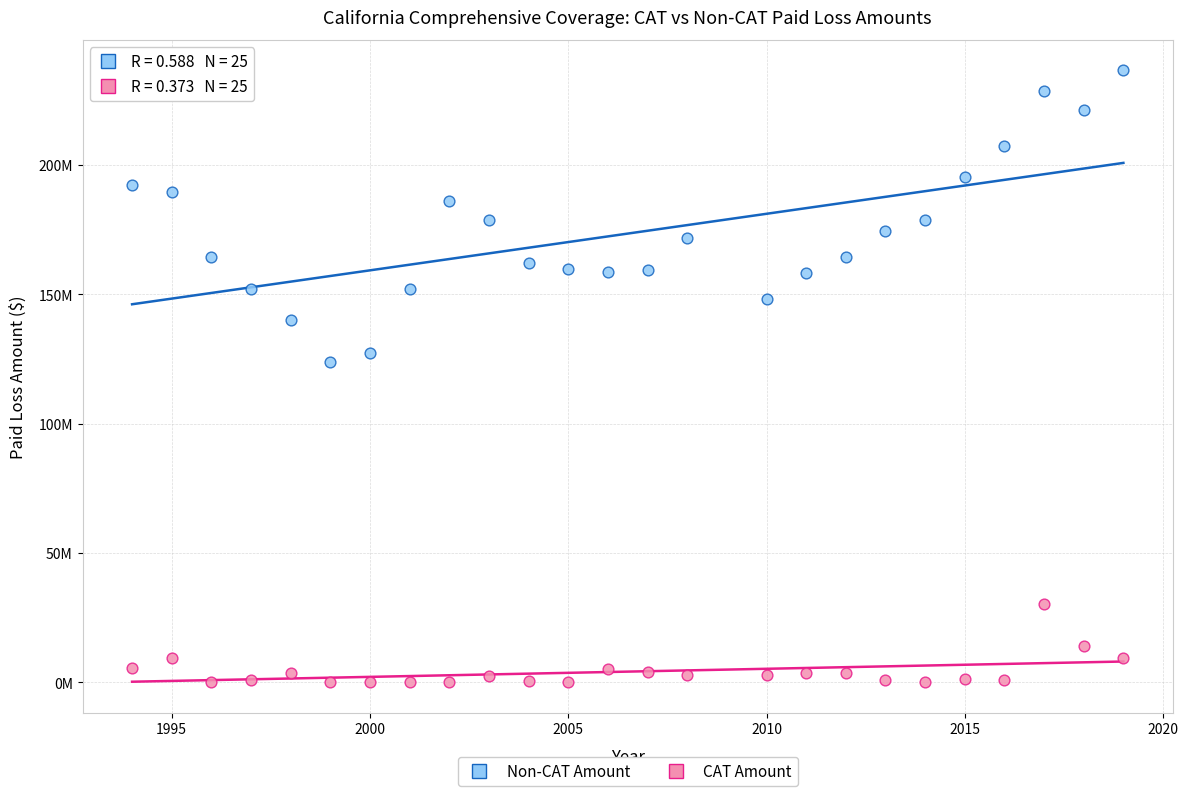

What are all the series names shown in the legend?

Non-CAT Amount, CAT Amount